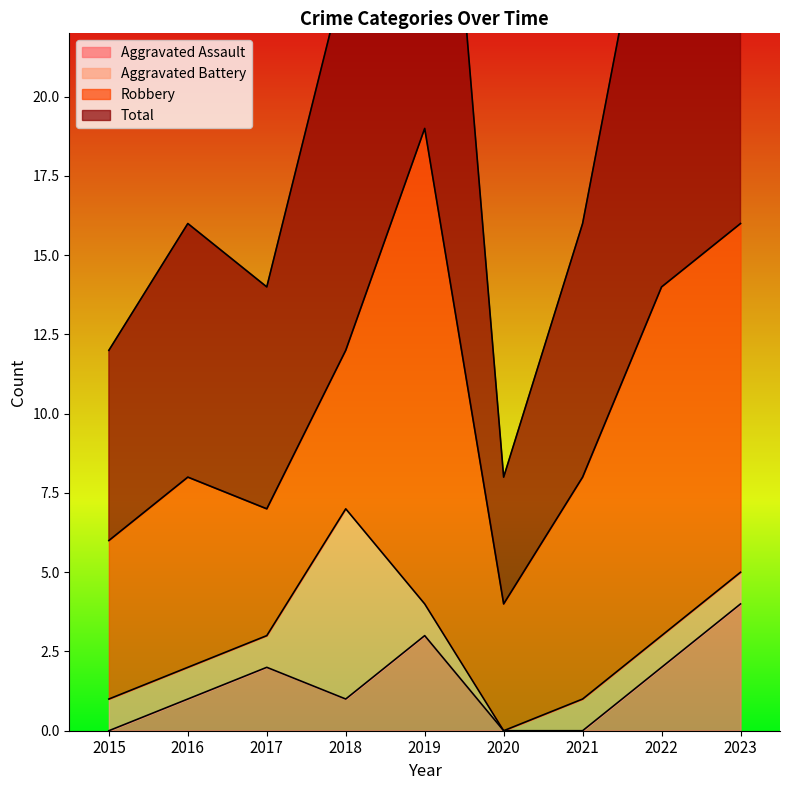

What is the highest value of the Aggravated Assault series?

4